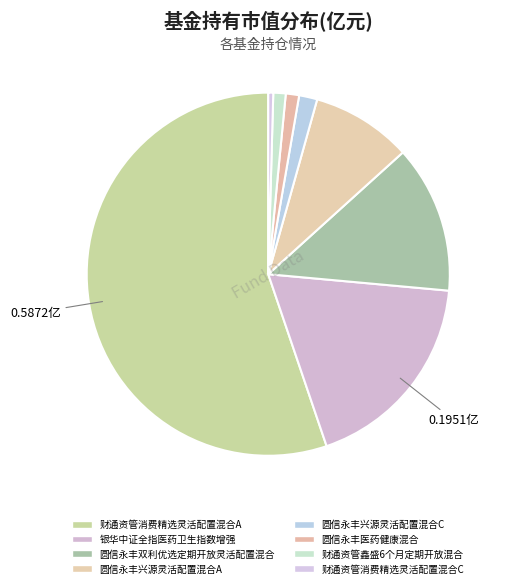

Count the number of slices in the pie.

8